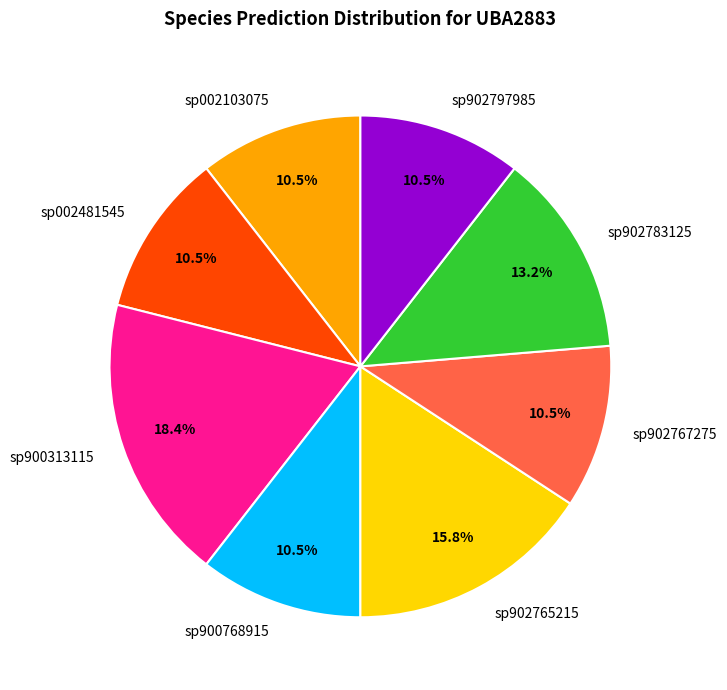

How many segments does this pie chart have?

8